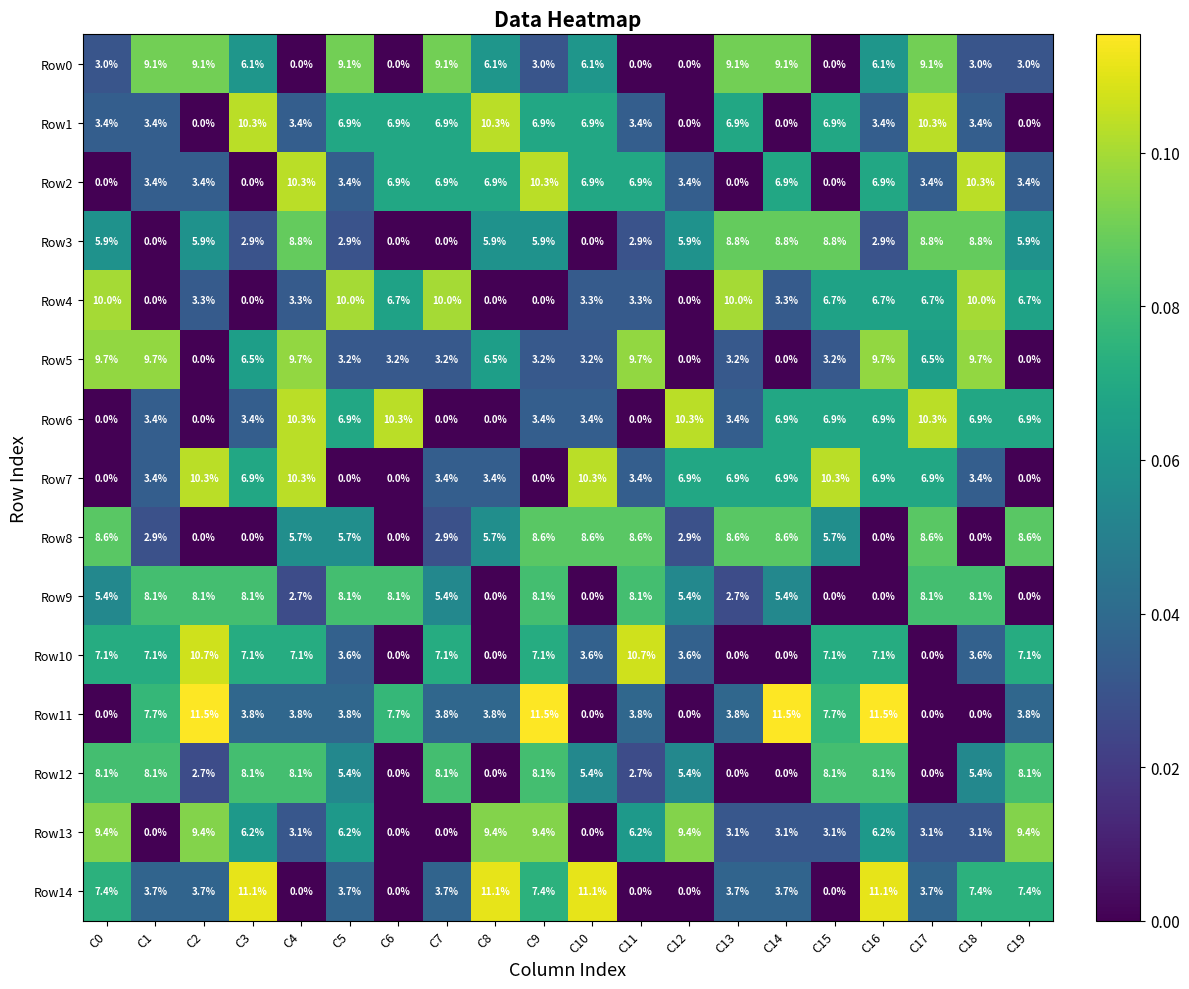

What is the total value across all series at C17?

85.5